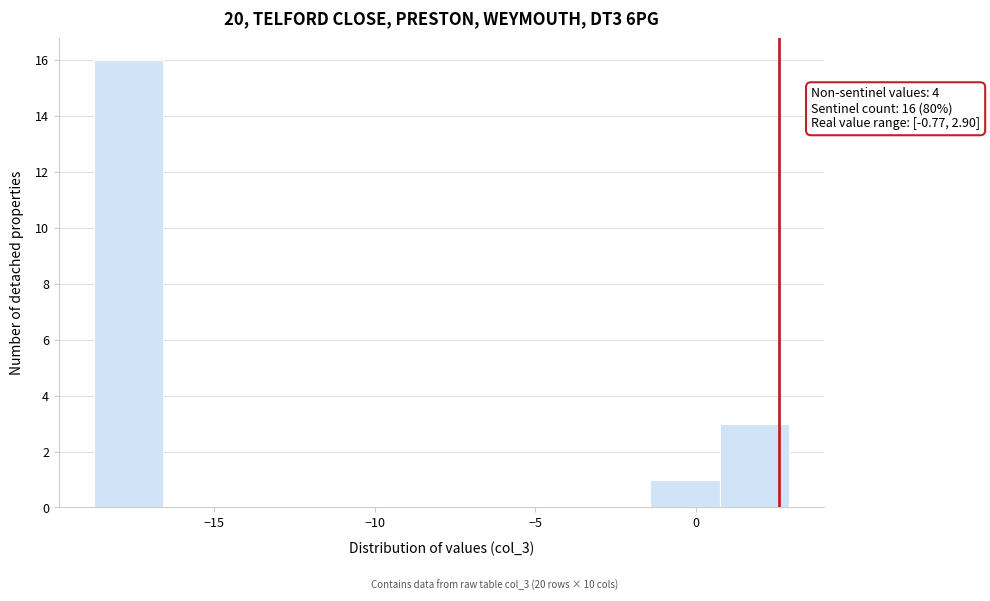

Which range on the x-axis has the tallest bar?

-18.5 to -16.5